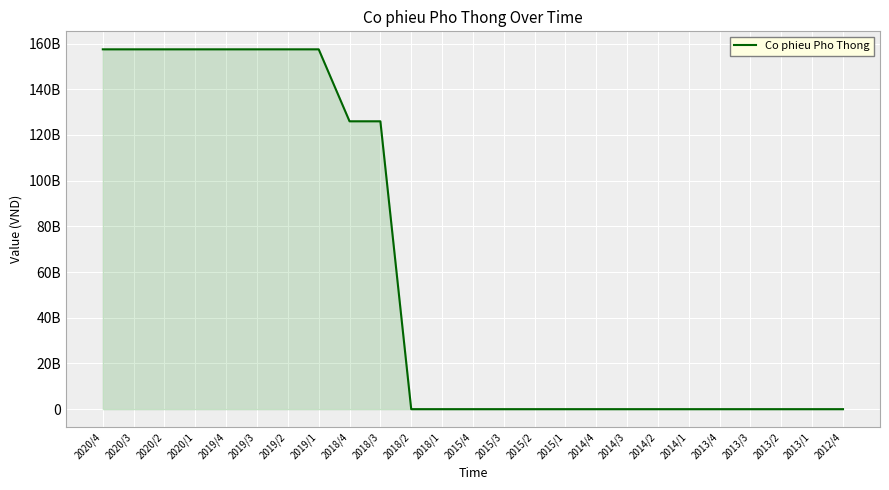

What is the value of the 4th point from the left?

157499560000